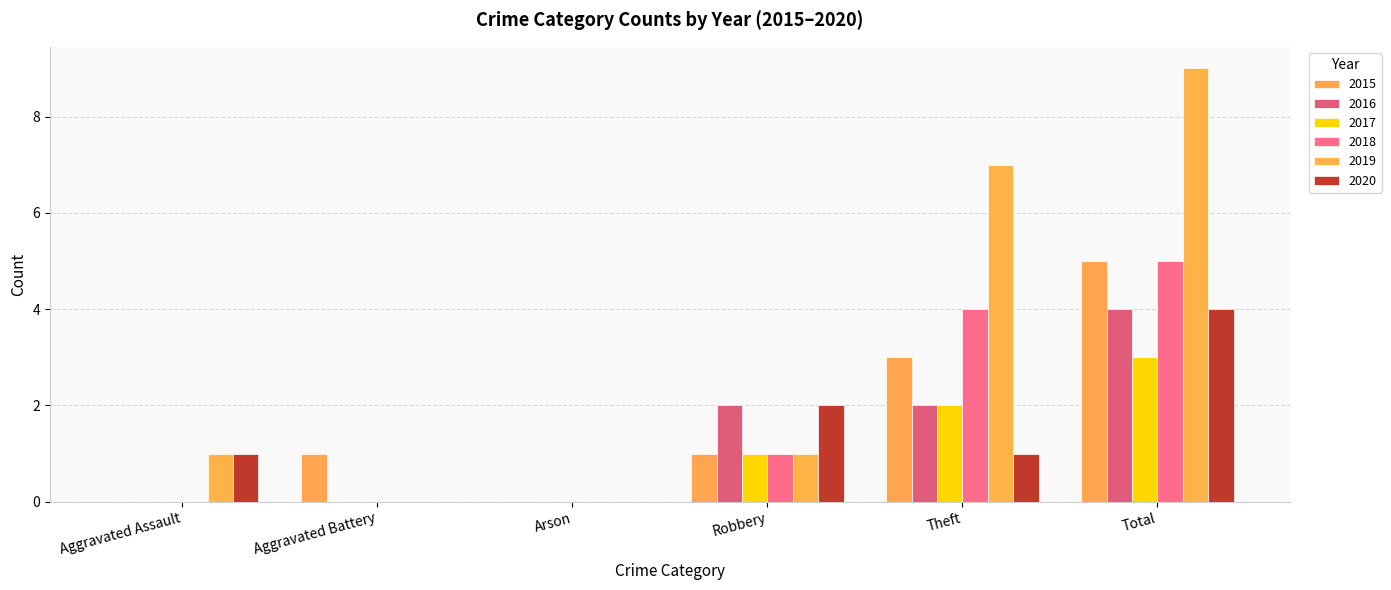

Reading left to right, transcribe all the data shown in this chart.

2015: 0	1	0	1	3	5
2016: 0	0	0	2	2	4
2017: 0	0	0	1	2	3
2018: 0	0	0	1	4	5
2019: 1	0	0	1	7	9
2020: 1	0	0	2	1	4